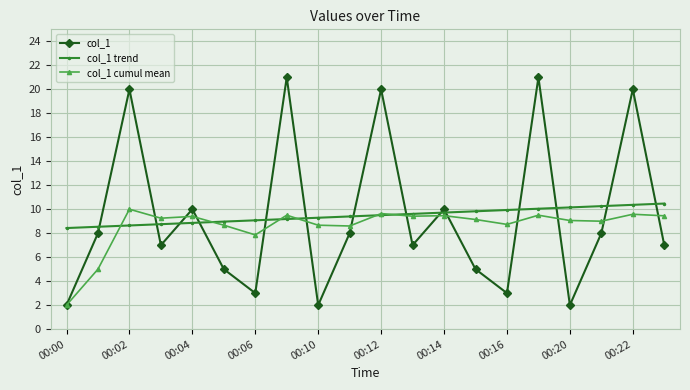

What is the minimum value shown in the chart?

2.0